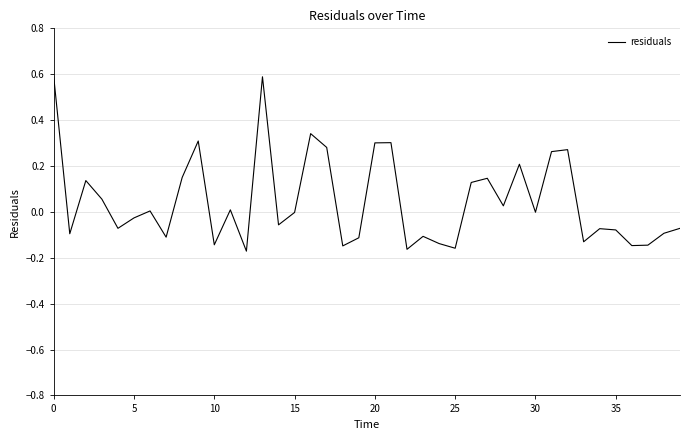

What is the greatest value displayed?

0.6